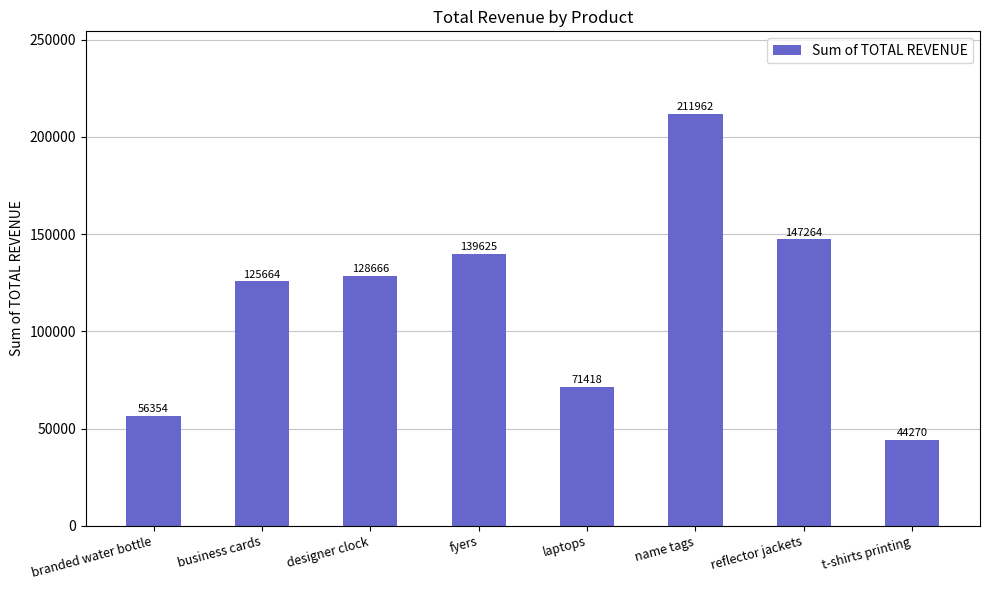

What is the label of the 7th bar from the left?

reflector jackets